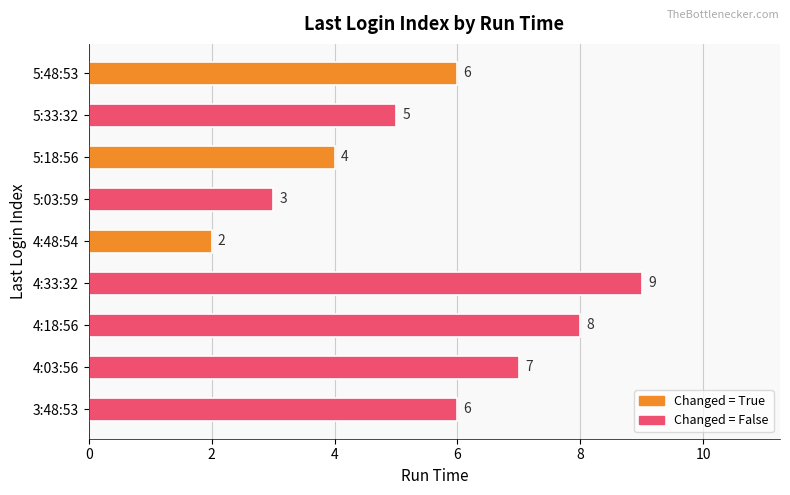

Count the values in the range 4 to 7.

5